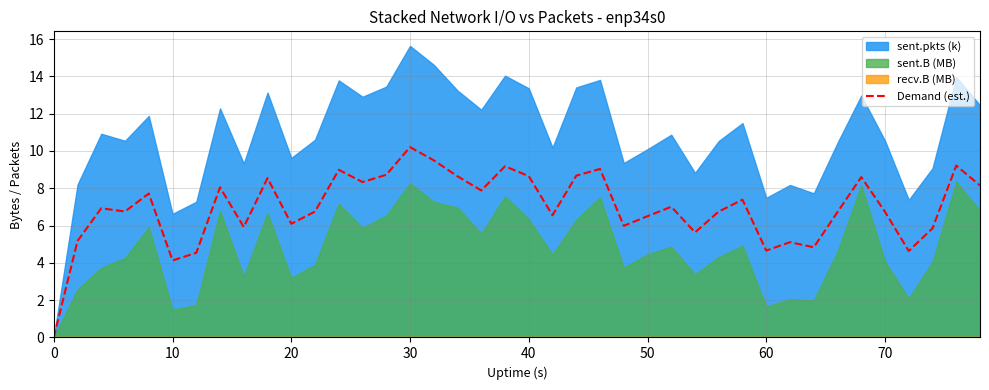

The Demand (est.) series shows 4.3 at 0. True or false?

False